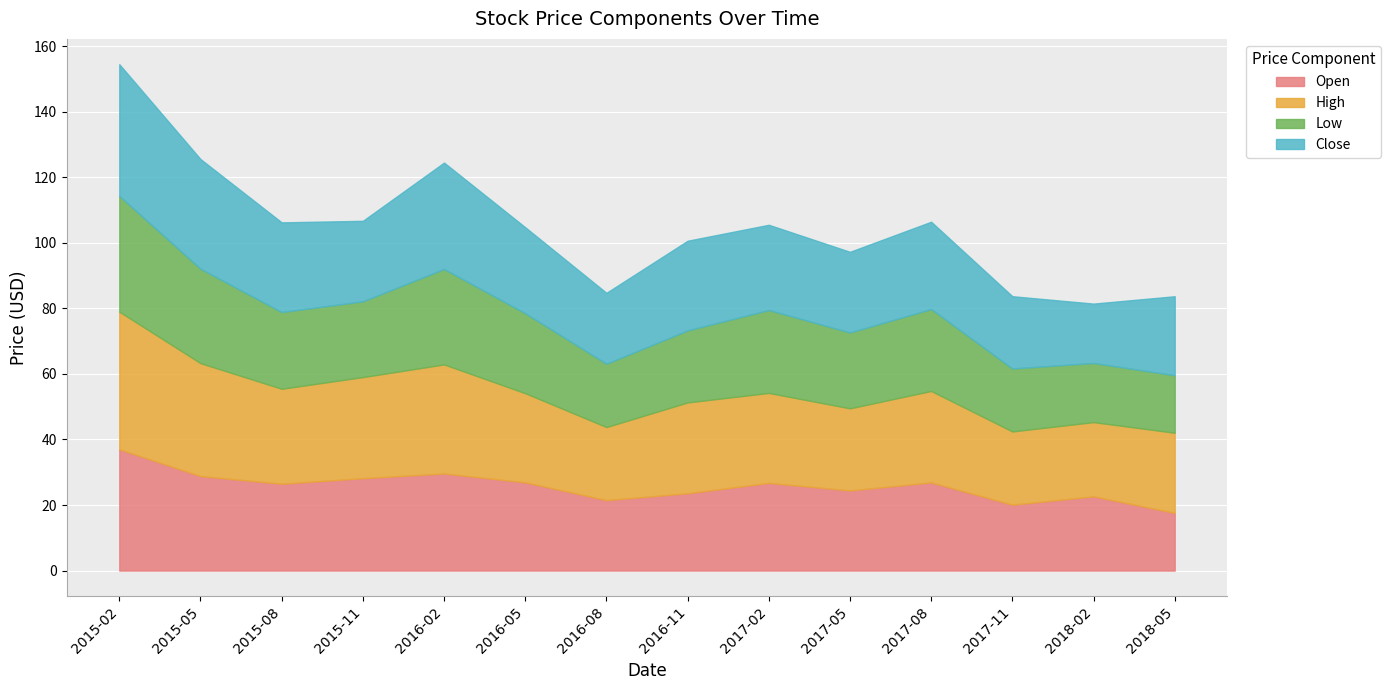

True or false: Open has more than 1 points higher than both neighbors.

True